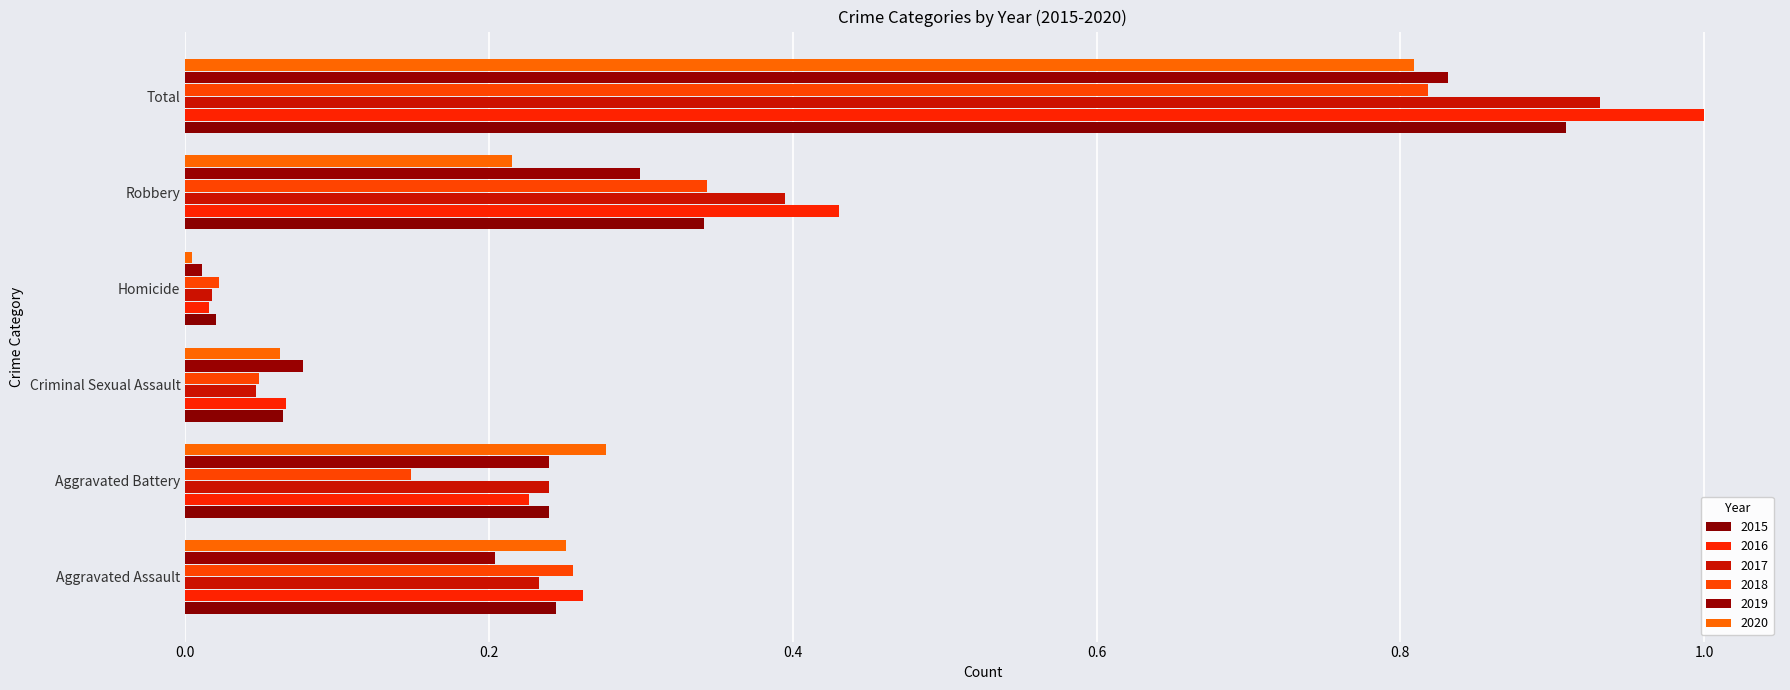

Count the number of categories in the chart.

6